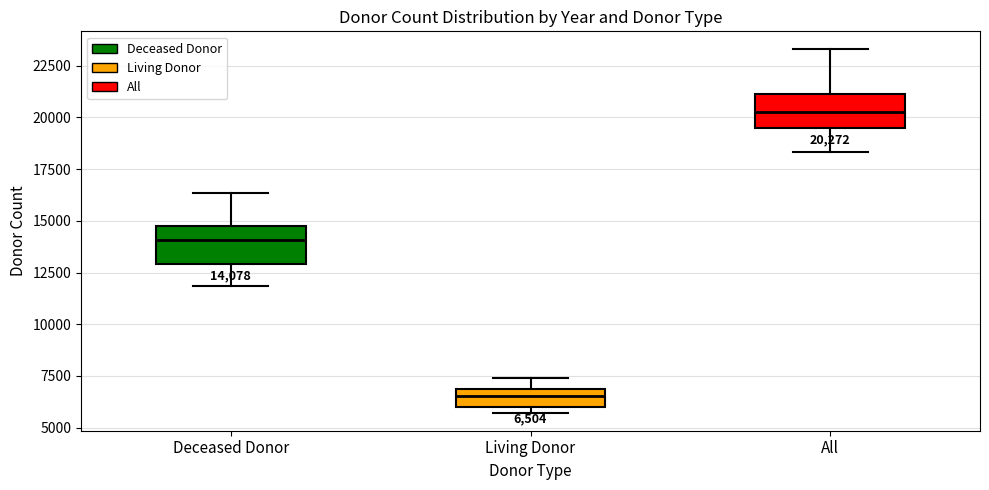

Which box's median line is the highest?

All